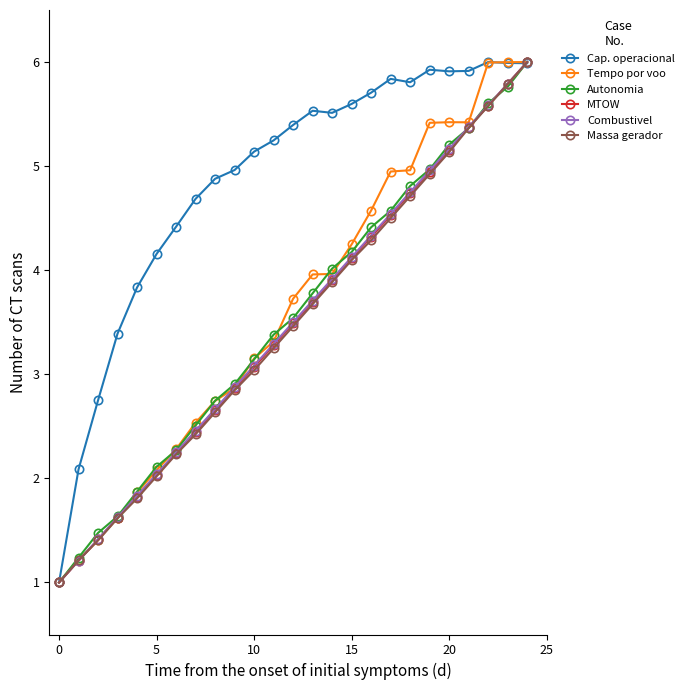

True or false: Combustivel has more than 2 interior local peaks.

False